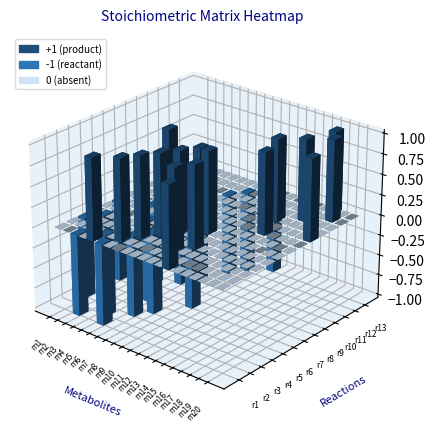

True or false: r1 has a value of 0 at 11.

True